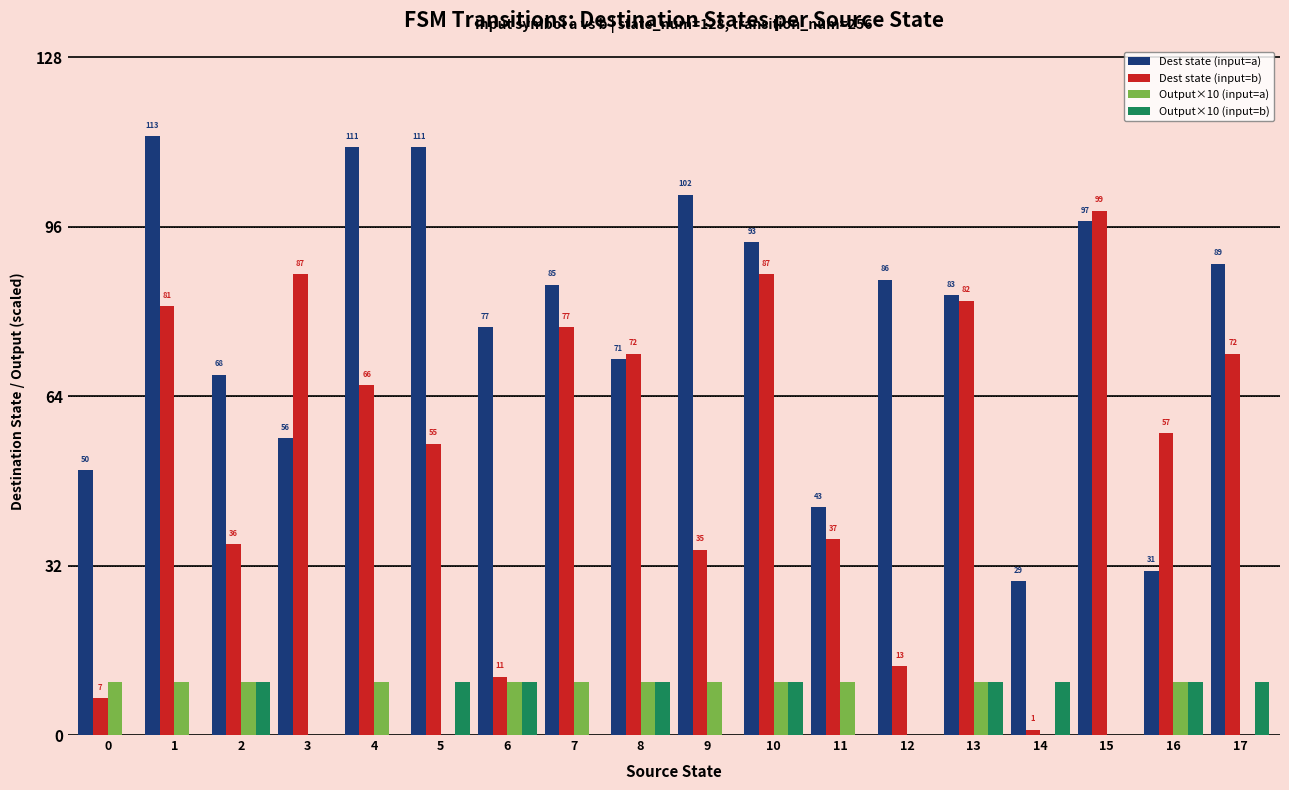

What is the sum of all Output×10 (input=a) values?

120